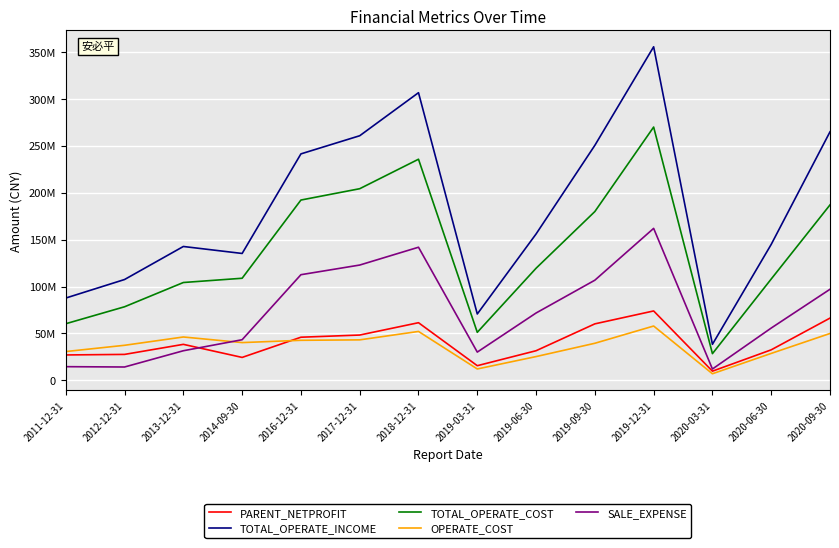

Where does the SALE_EXPENSE series first go above 71792870?

2016-12-31